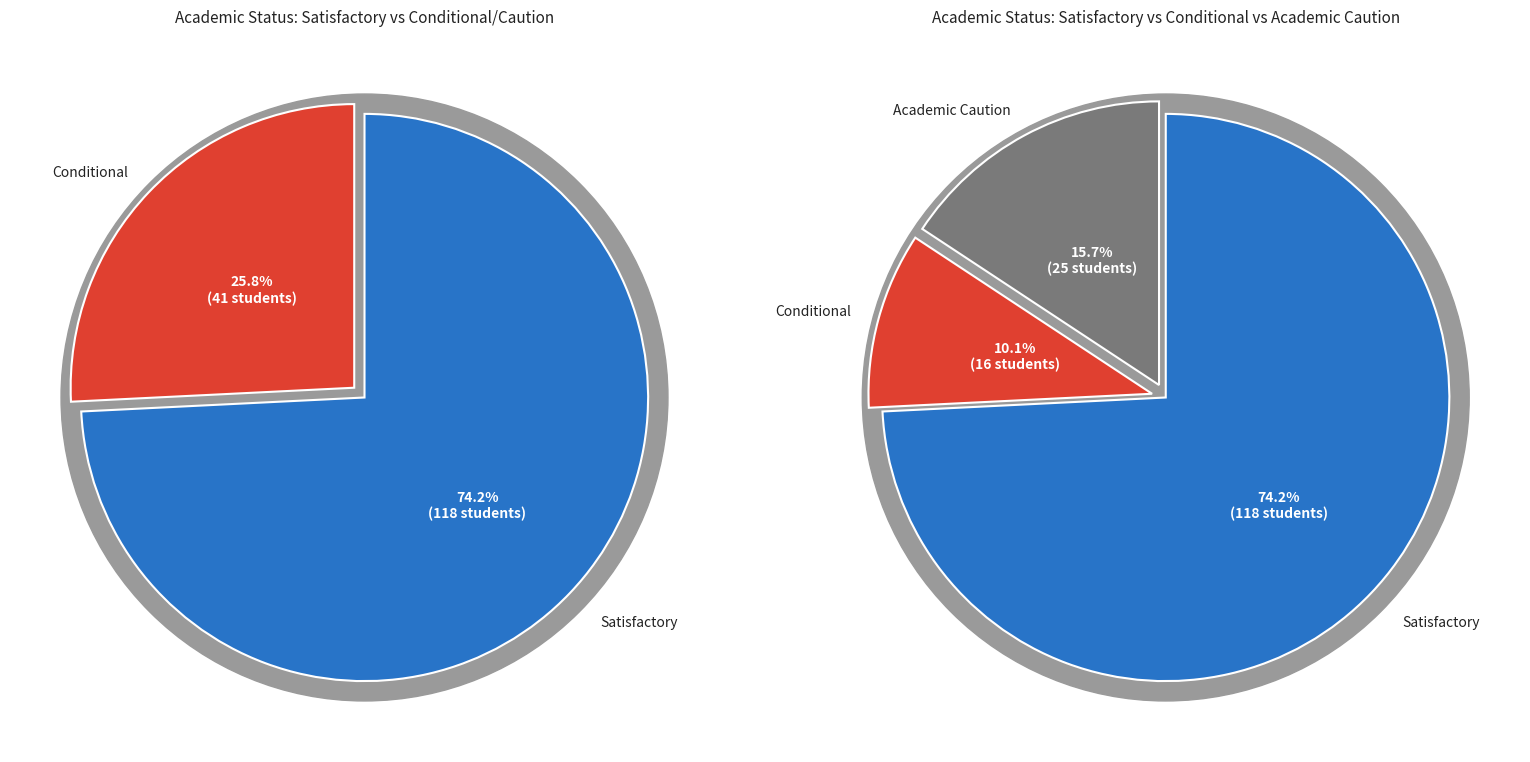

True or false: Conditional accounts for 10% of the total.

True